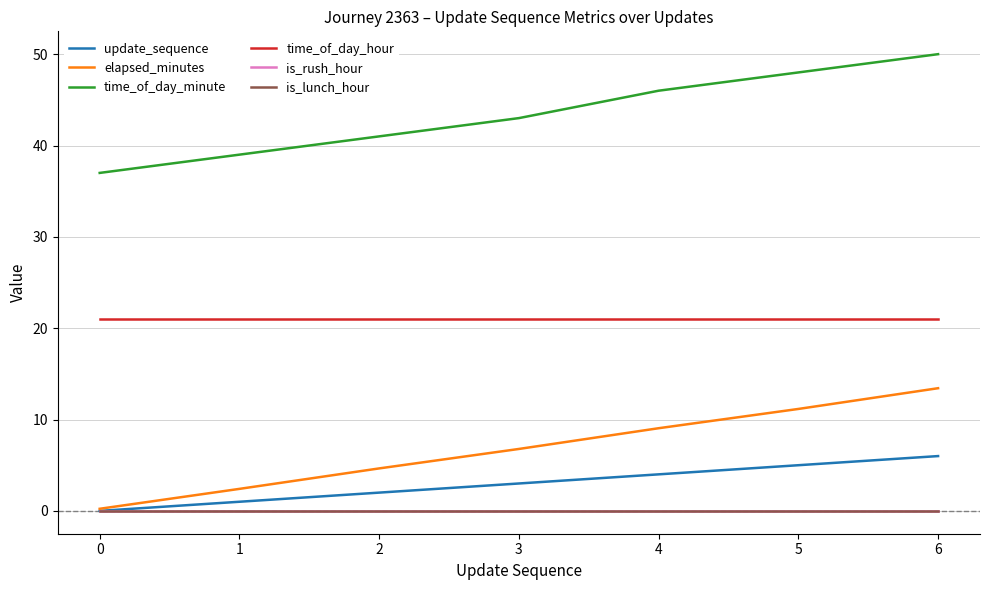

At how many categories does at least one series exceed 42?

4